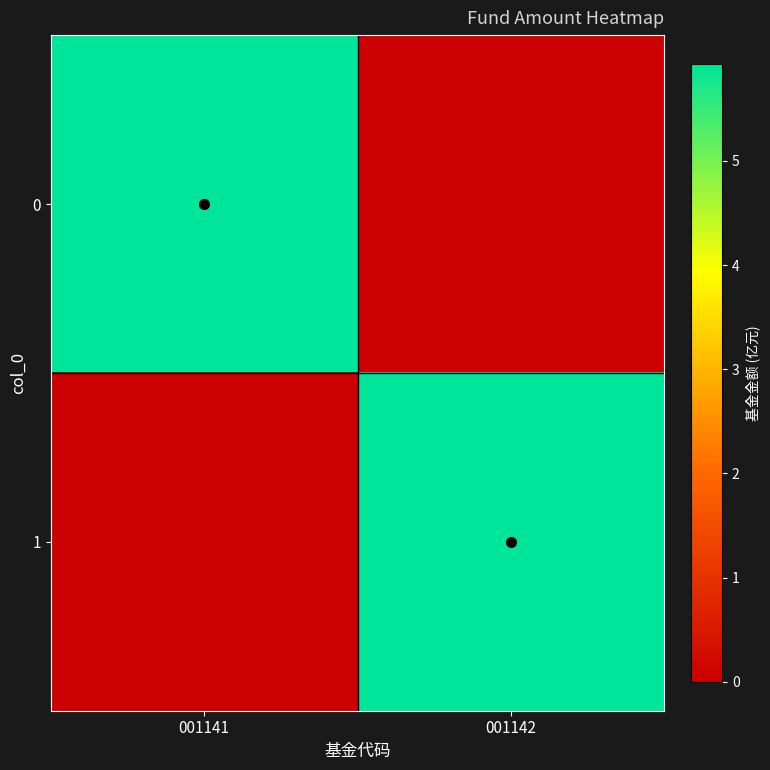

Reading left to right, extract all data points from this chart.

0: 001141=5.9	001142=0.0
1: 001141=0.0	001142=5.9